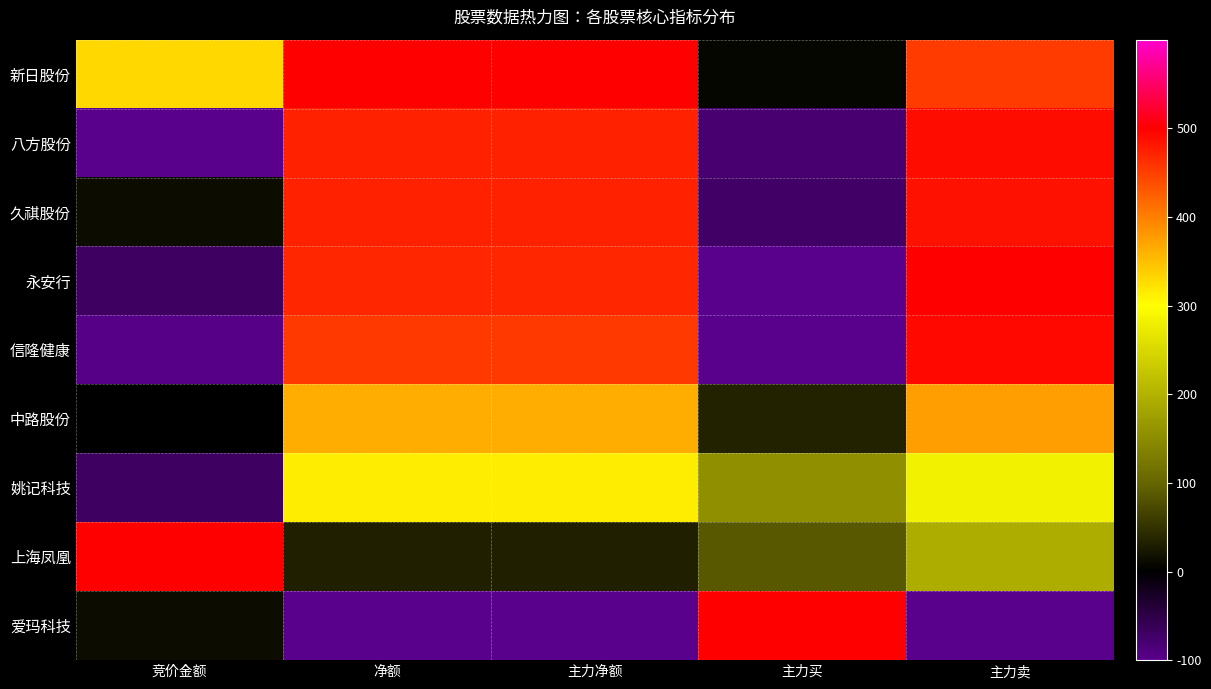

What is the maximum value shown in the chart?

500.0